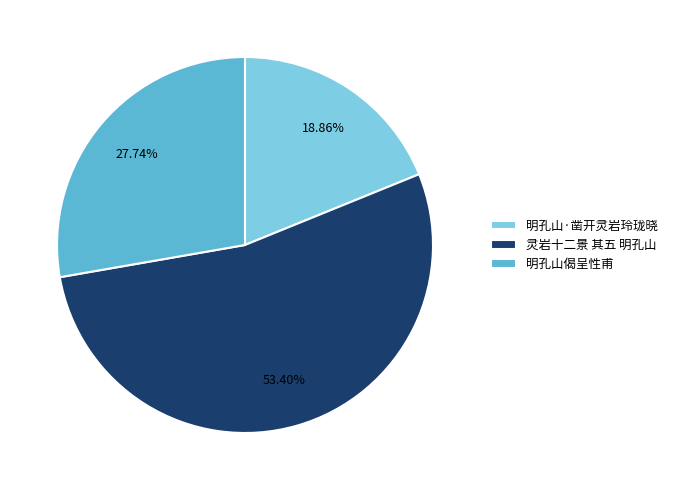

To the nearest percent, what is the difference between the largest and smallest slice percentages?

35%